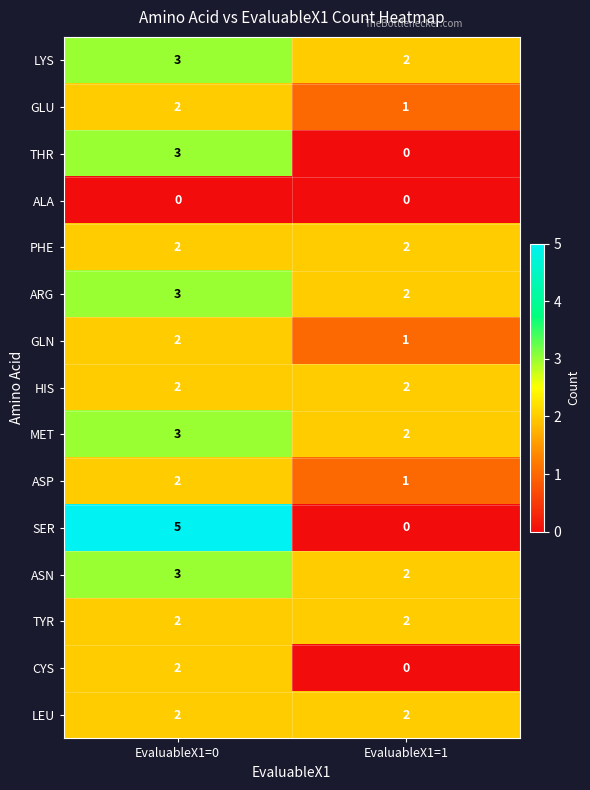

Which label corresponds to the largest value in the chart?

EvaluableX1=0